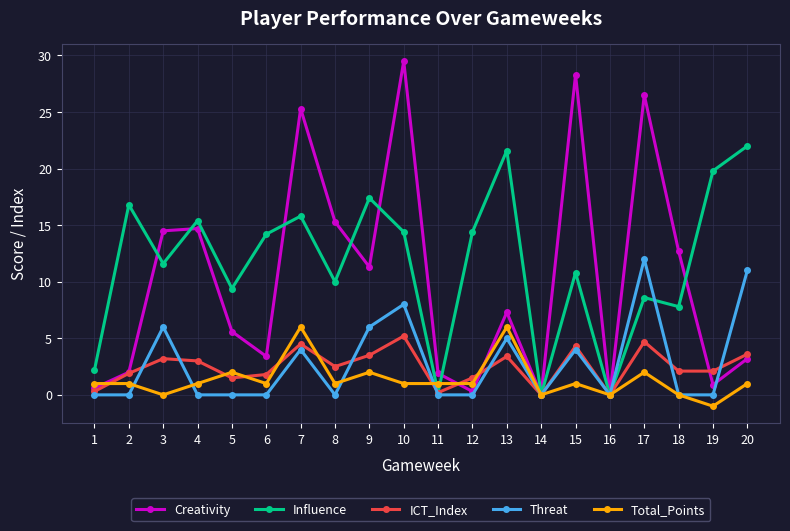

Which category has the highest value in the ICT_Index series?

10